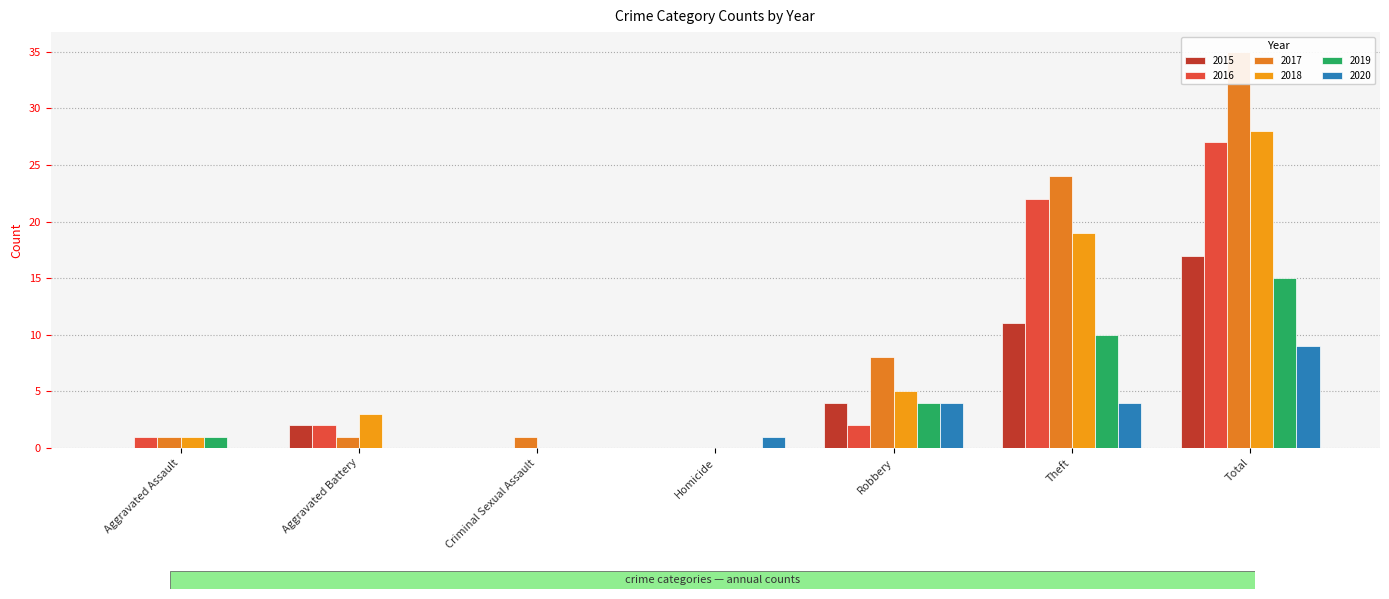

How many positive values does the 2018 series have?

5